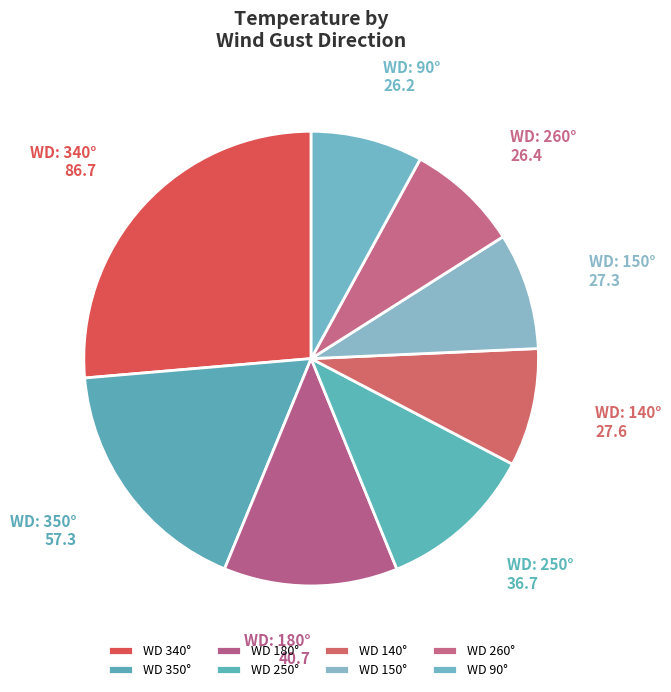

How many slices are in this pie chart?

8